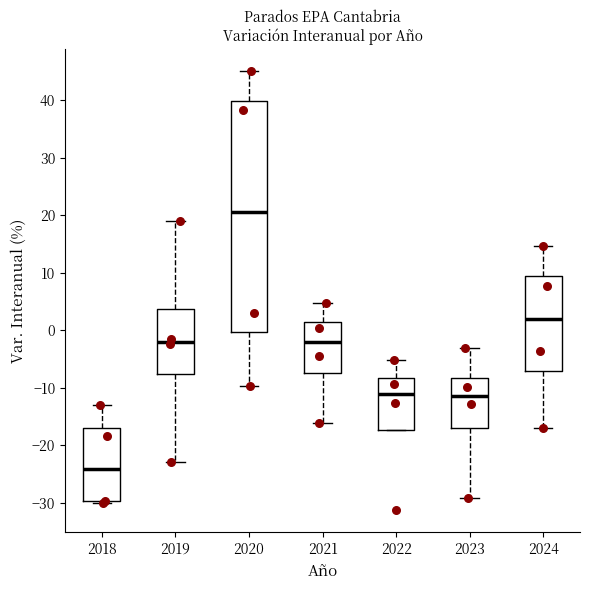

Which box's median line is the highest?

2020